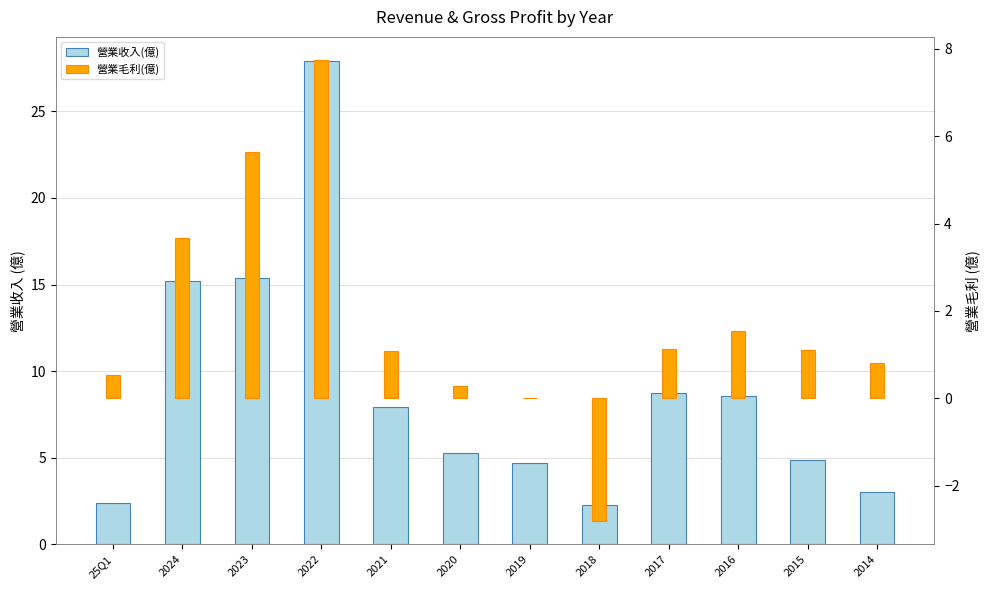

Where is 營業毛利(億) nearest to the value 2?

2016